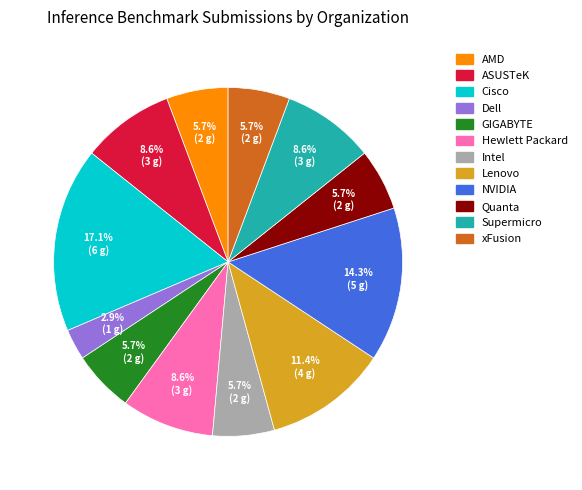

Is there any slice that represents more than half of the pie?

No